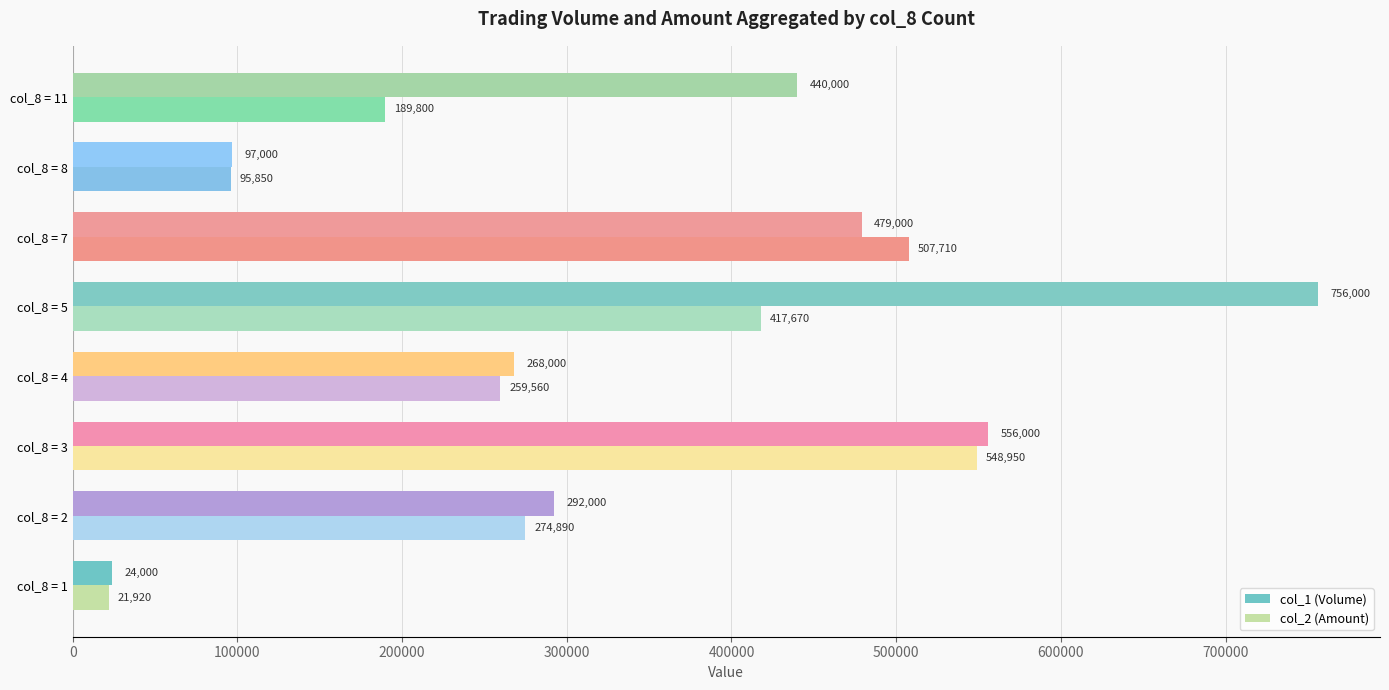

What is the sum of all col_2 (Amount) values?

2316350